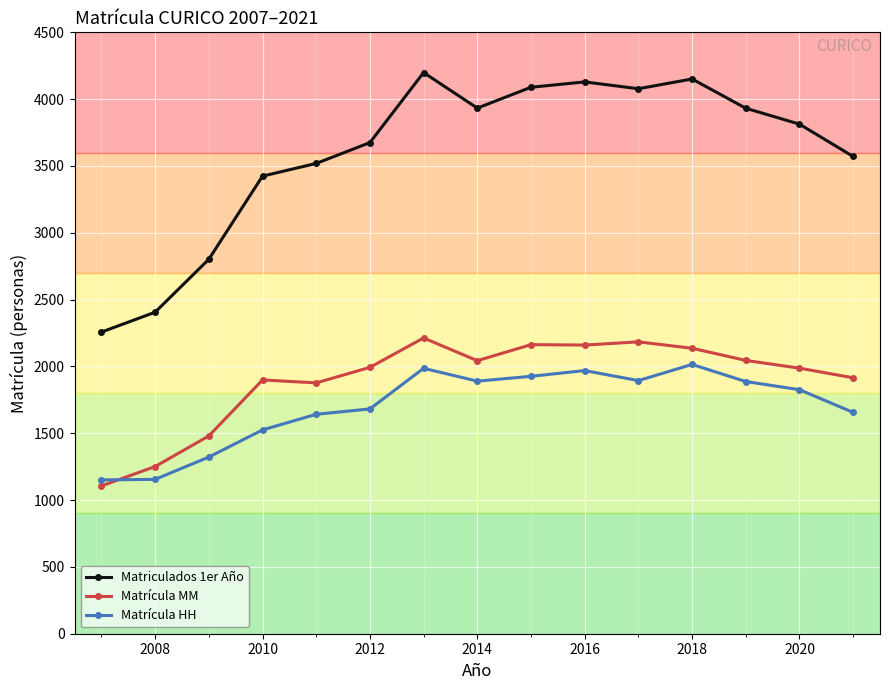

True or false: Matriculados 1er Año and Matrícula HH cross at least once.

False